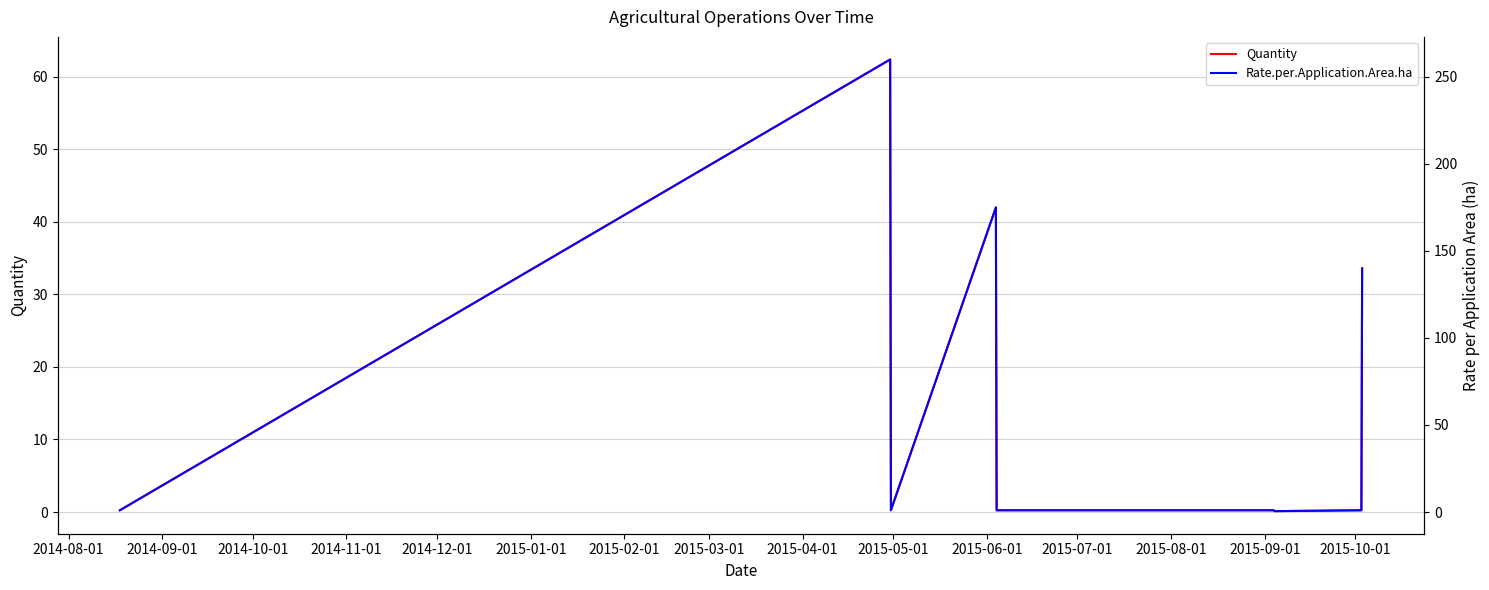

What is the sum of all Rate.per.Application.Area.ha values?

580.5